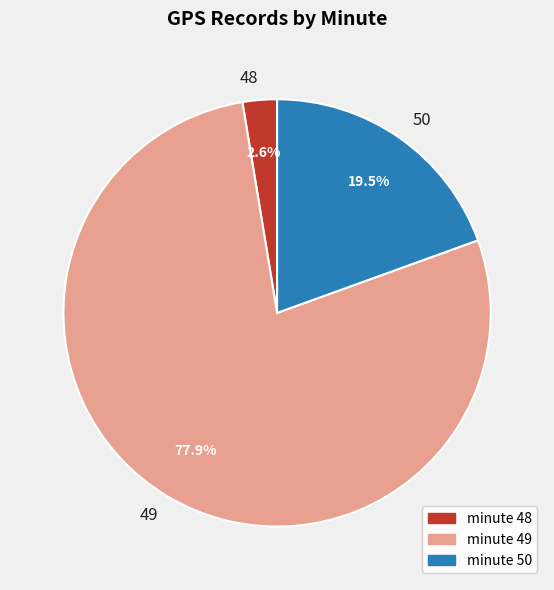

Between 50 and 48, which is larger?

50